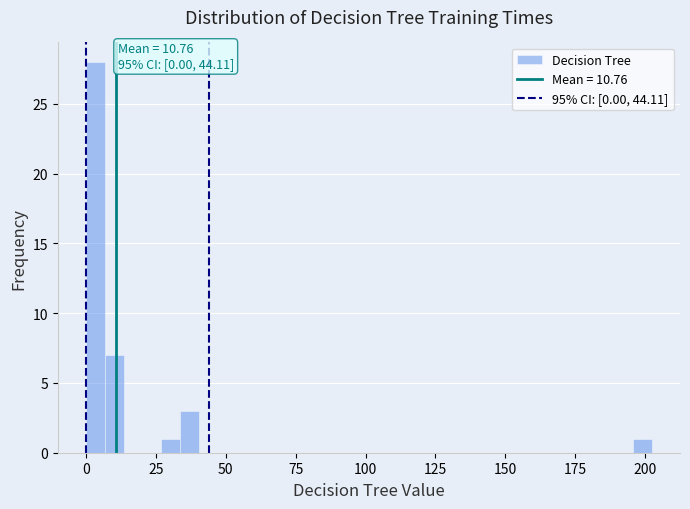

Read against the x-axis, roughly where is the centre of the tallest bar?

5